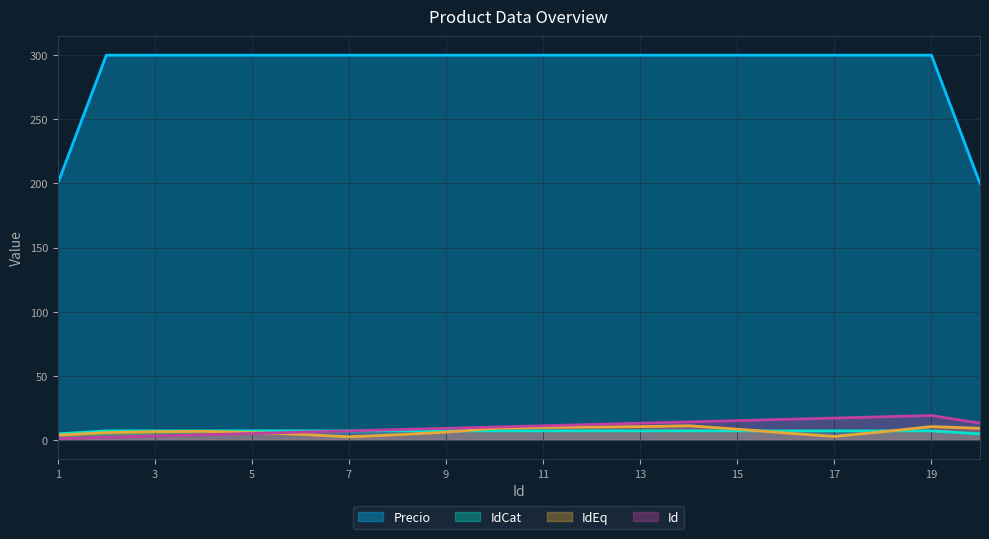

True or false: Precio has more than 0 interior local peaks.

False